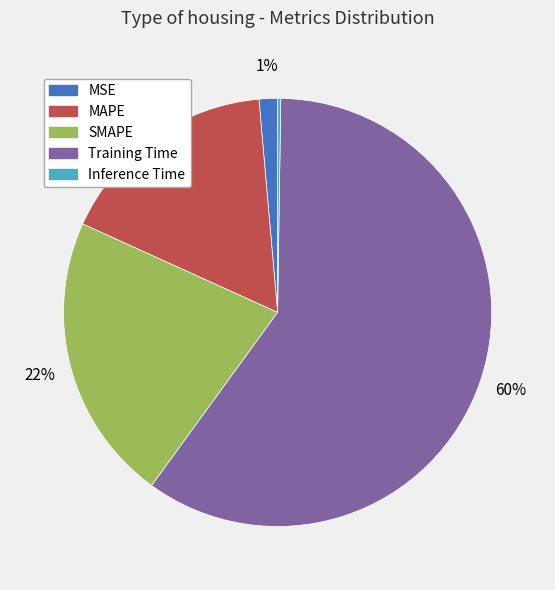

What is the majority slice?

Training Time